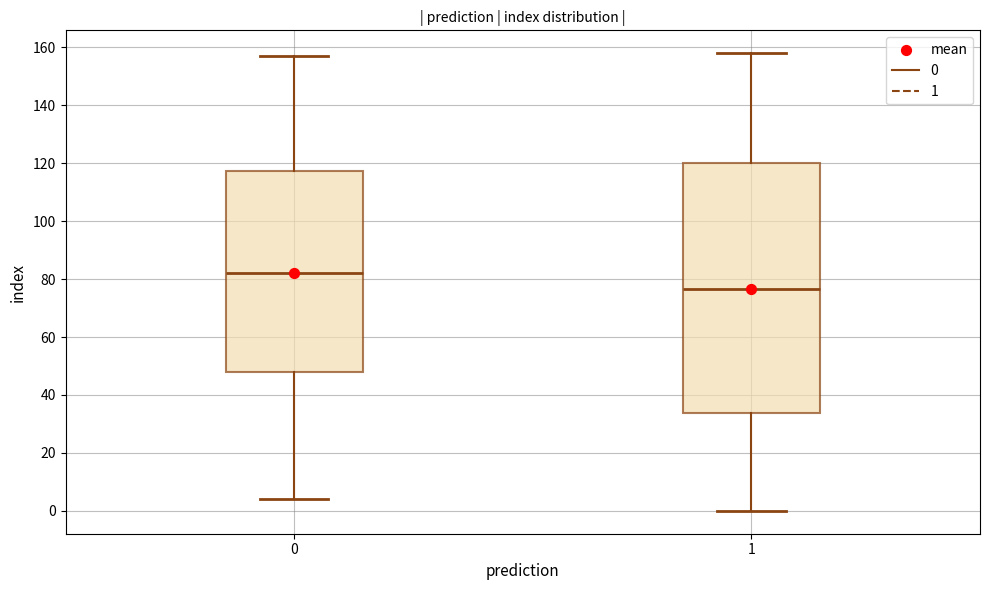

Which box has the highest median line?

0